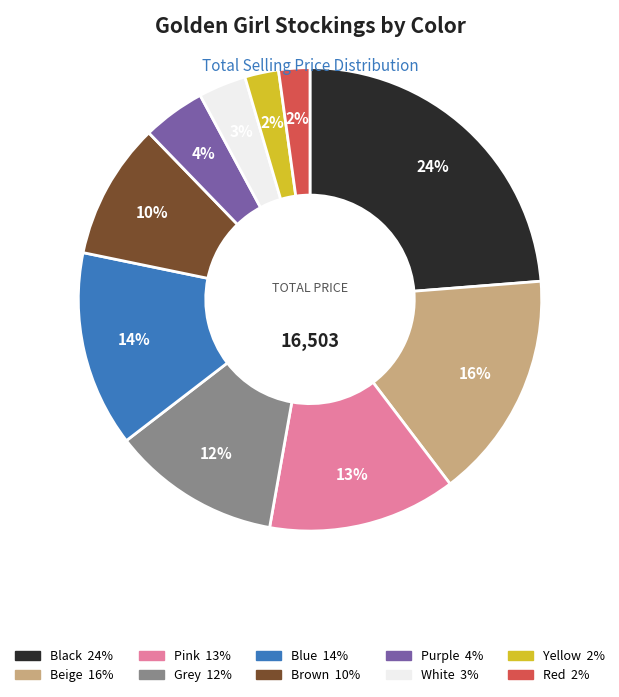

What is the largest slice in the pie chart?

Black